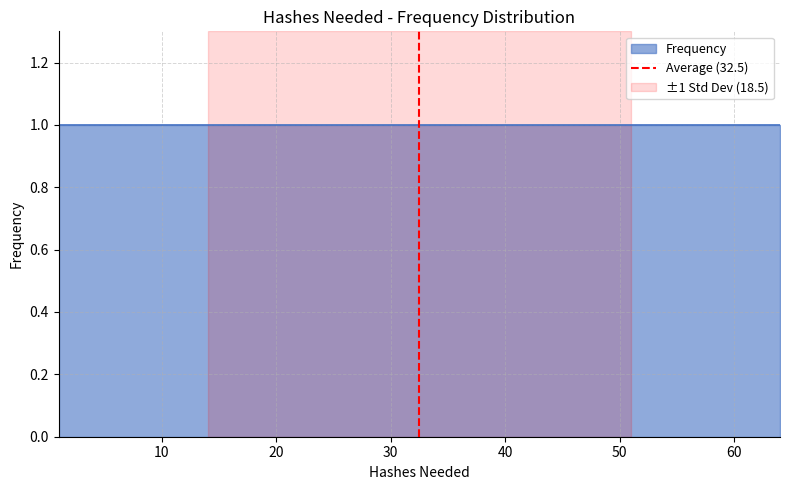

Does the chart display data point markers on the line(s)?

No